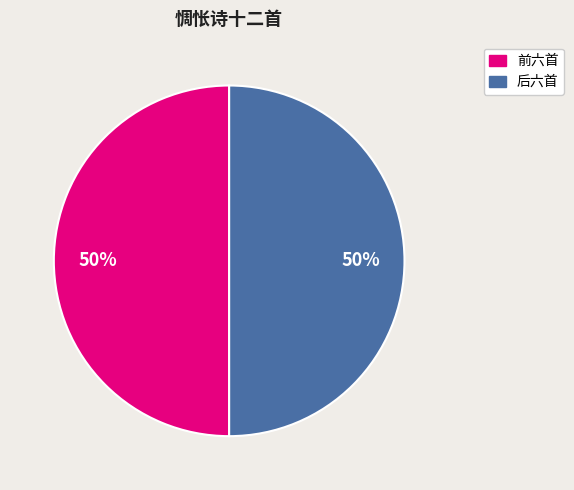

To the nearest percent, what is the average slice percentage?

50%